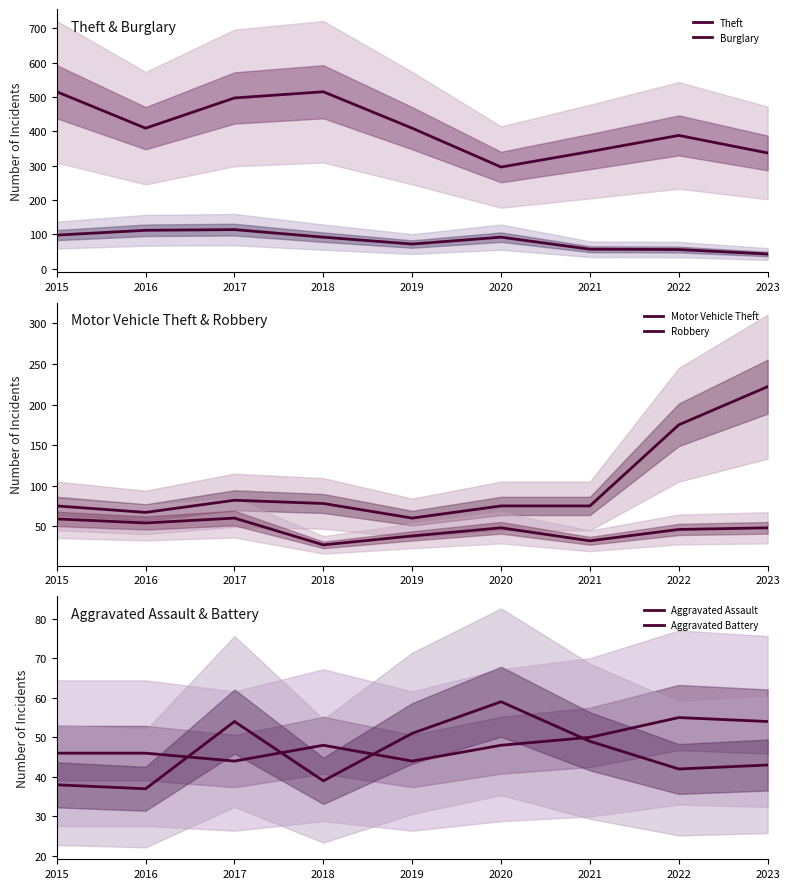

What is the difference between the highest and lowest values at 2016?

372